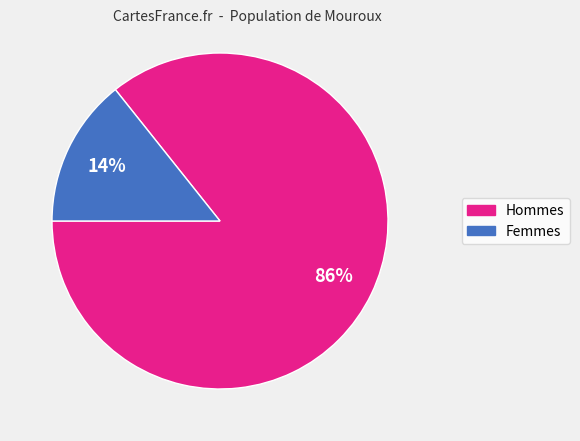

Is there any slice that represents more than half of the pie?

Yes